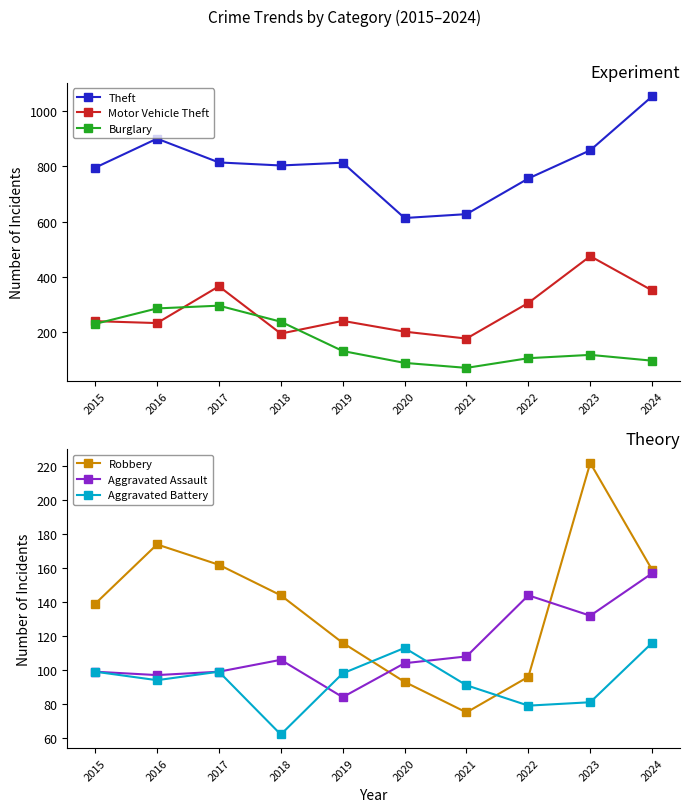

Which category has the highest value across all series?

2024